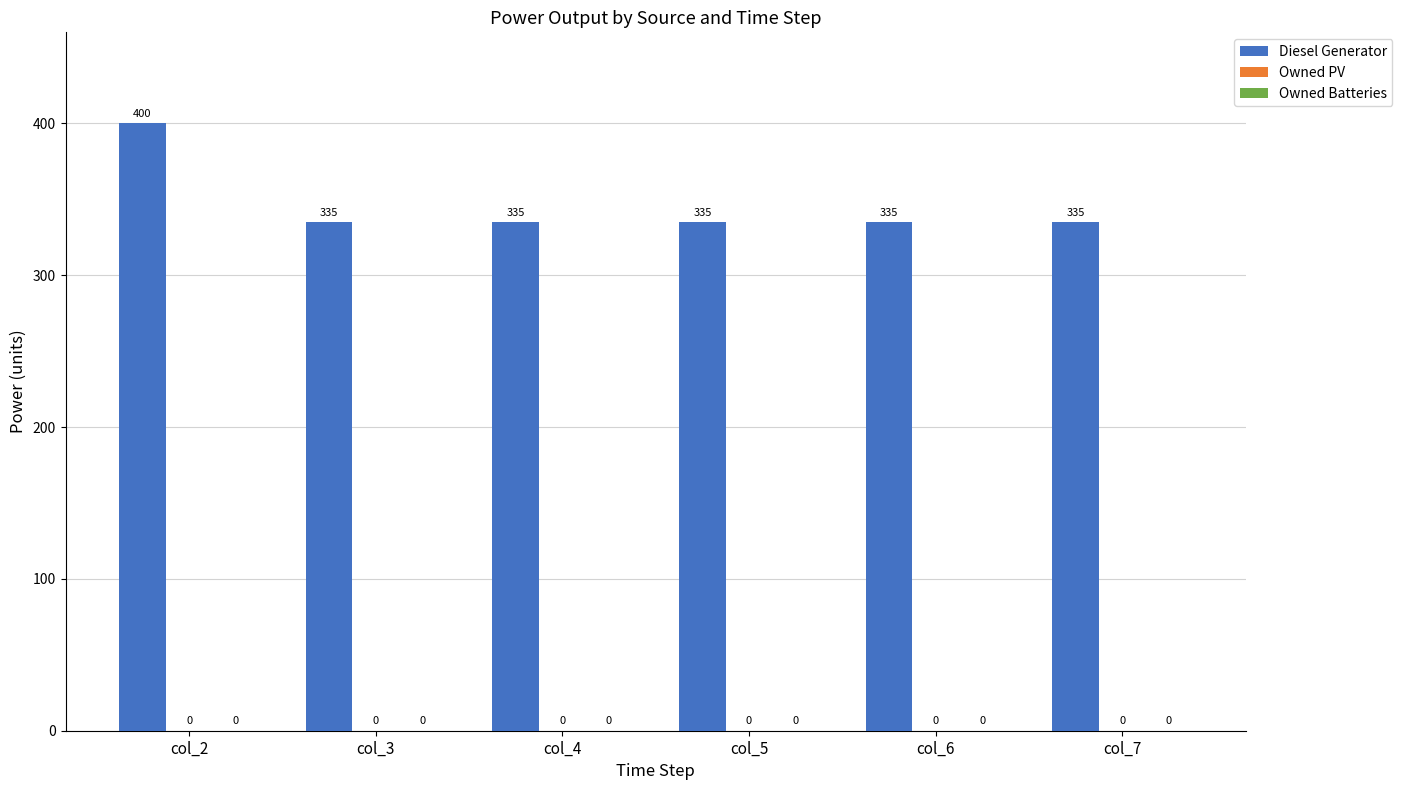

How many bars are there in total?

6